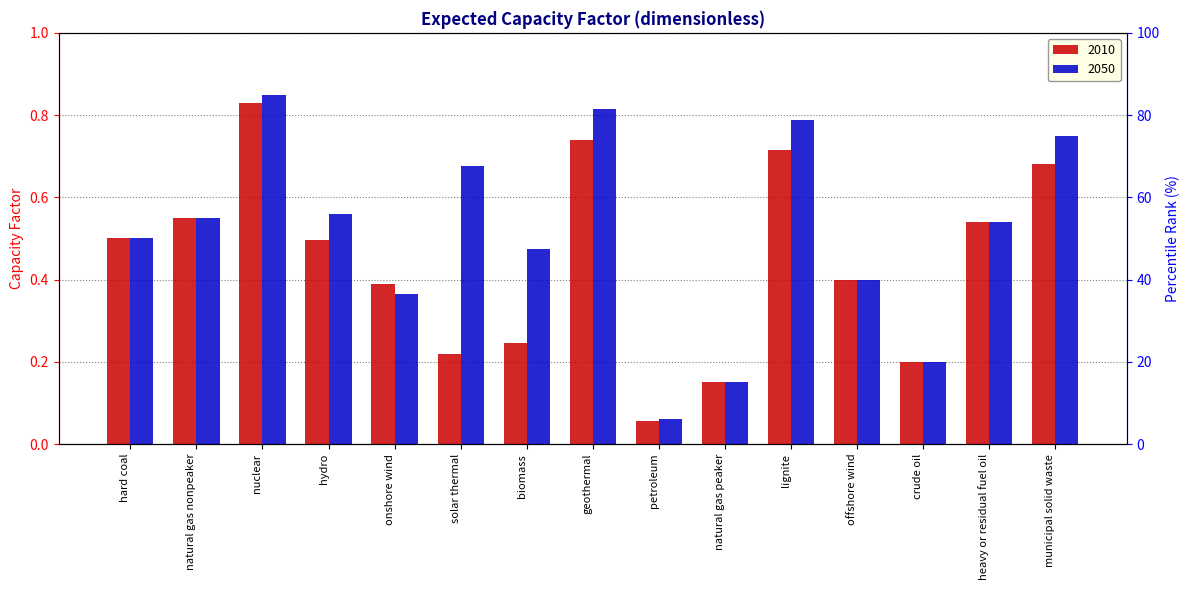

Which category has the lowest value in the 2050 series?

petroleum